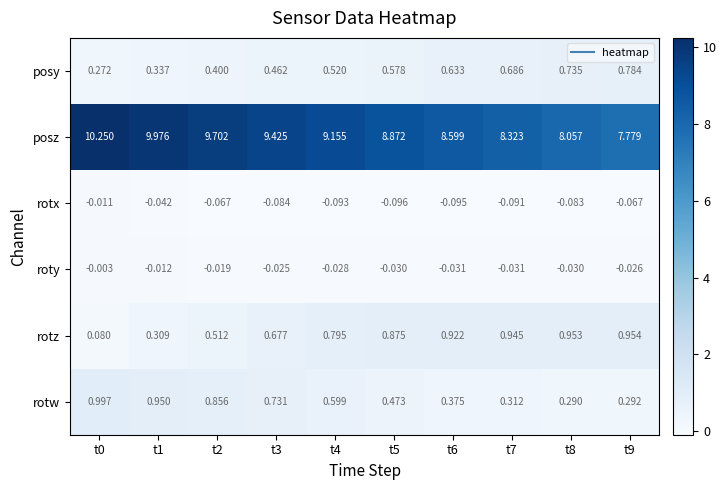

What is the spread (max minus min) of values at t6?

8.7